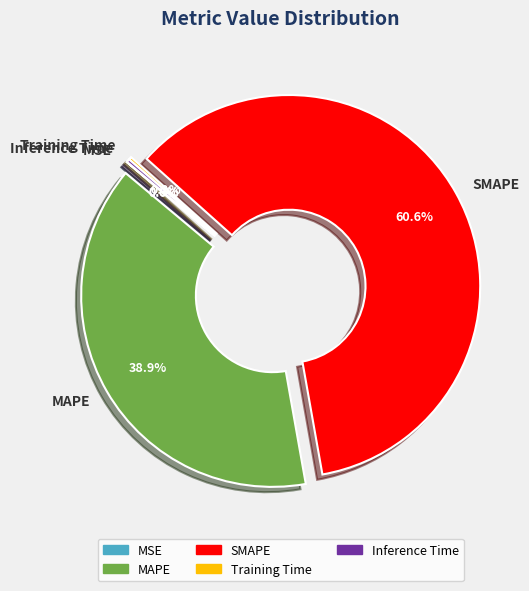

What percentage is the MAPE slice, to the nearest percent?

39%